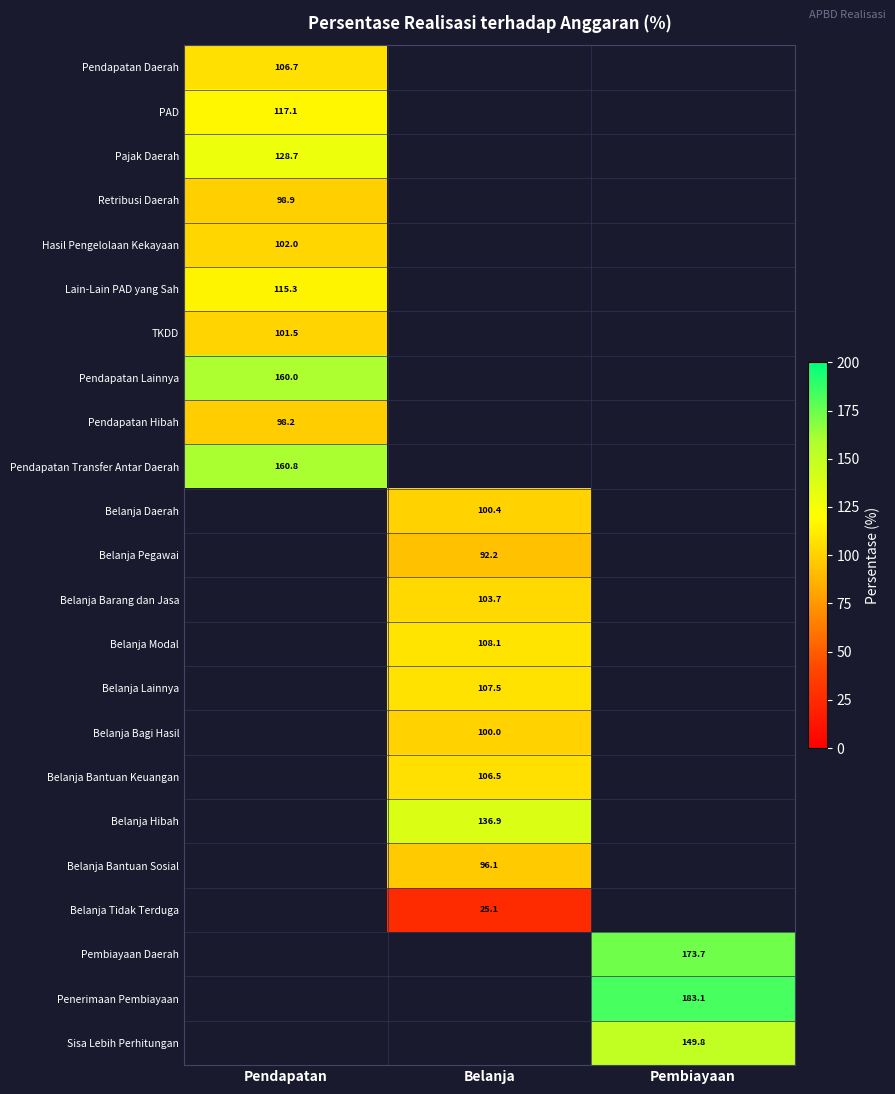

Where is Hasil Pengelolaan Kekayaan nearest to the value 101?

Pendapatan